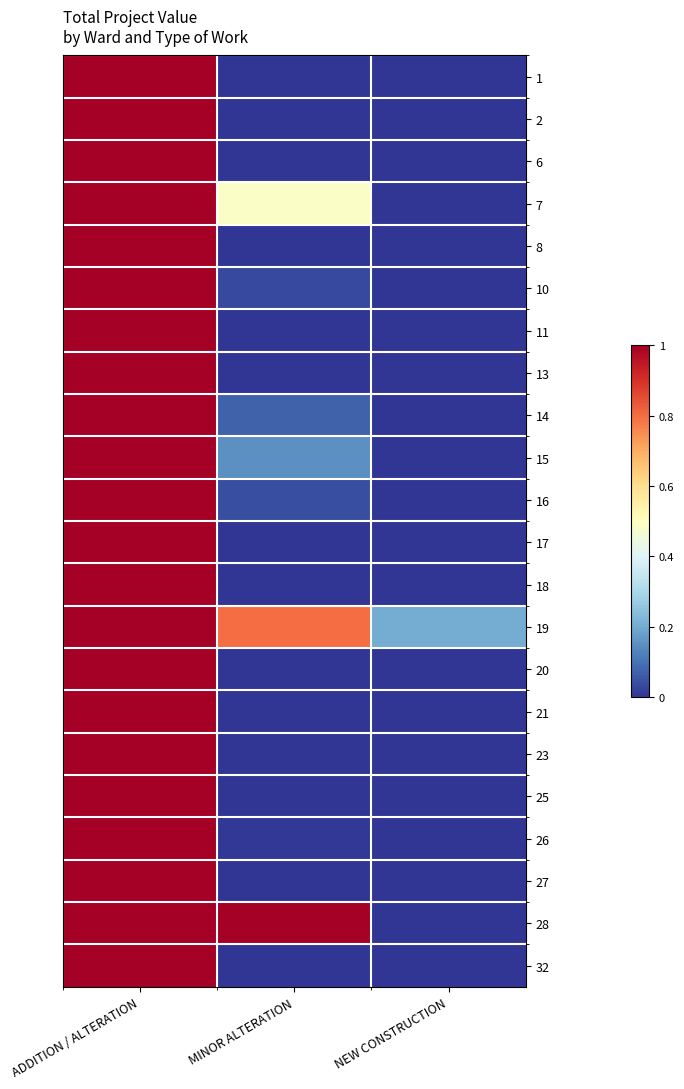

Reading left to right, list all the values displayed in this chart.

1: ADDITION / ALTERATION=1.0	MINOR ALTERATION=0.0	NEW CONSTRUCTION=0.0
2: ADDITION / ALTERATION=1.0	MINOR ALTERATION=0.0	NEW CONSTRUCTION=0.0
6: ADDITION / ALTERATION=1.0	MINOR ALTERATION=0.0	NEW CONSTRUCTION=0.0
7: ADDITION / ALTERATION=1.0	MINOR ALTERATION=0.5	NEW CONSTRUCTION=0.0
8: ADDITION / ALTERATION=1.0	MINOR ALTERATION=0.0	NEW CONSTRUCTION=0.0
10: ADDITION / ALTERATION=1.0	MINOR ALTERATION=0.0	NEW CONSTRUCTION=0.0
11: ADDITION / ALTERATION=1.0	MINOR ALTERATION=0.0	NEW CONSTRUCTION=0.0
13: ADDITION / ALTERATION=1.0	MINOR ALTERATION=0.0	NEW CONSTRUCTION=0.0
14: ADDITION / ALTERATION=1.0	MINOR ALTERATION=0.1	NEW CONSTRUCTION=0.0
15: ADDITION / ALTERATION=1.0	MINOR ALTERATION=0.2	NEW CONSTRUCTION=0.0
16: ADDITION / ALTERATION=1.0	MINOR ALTERATION=0.0	NEW CONSTRUCTION=0.0
17: ADDITION / ALTERATION=1.0	MINOR ALTERATION=0.0	NEW CONSTRUCTION=0.0
18: ADDITION / ALTERATION=1.0	MINOR ALTERATION=0.0	NEW CONSTRUCTION=0.0
19: ADDITION / ALTERATION=1.0	MINOR ALTERATION=0.8	NEW CONSTRUCTION=0.2
20: ADDITION / ALTERATION=1.0	MINOR ALTERATION=0.0	NEW CONSTRUCTION=0.0
21: ADDITION / ALTERATION=1.0	MINOR ALTERATION=0.0	NEW CONSTRUCTION=0.0
23: ADDITION / ALTERATION=1.0	MINOR ALTERATION=0.0	NEW CONSTRUCTION=0.0
25: ADDITION / ALTERATION=1.0	MINOR ALTERATION=0.0	NEW CONSTRUCTION=0.0
26: ADDITION / ALTERATION=1.0	MINOR ALTERATION=0.0	NEW CONSTRUCTION=0.0
27: ADDITION / ALTERATION=1.0	MINOR ALTERATION=0.0	NEW CONSTRUCTION=0.0
28: ADDITION / ALTERATION=1.0	MINOR ALTERATION=1.0	NEW CONSTRUCTION=0.0
32: ADDITION / ALTERATION=1.0	MINOR ALTERATION=0.0	NEW CONSTRUCTION=0.0